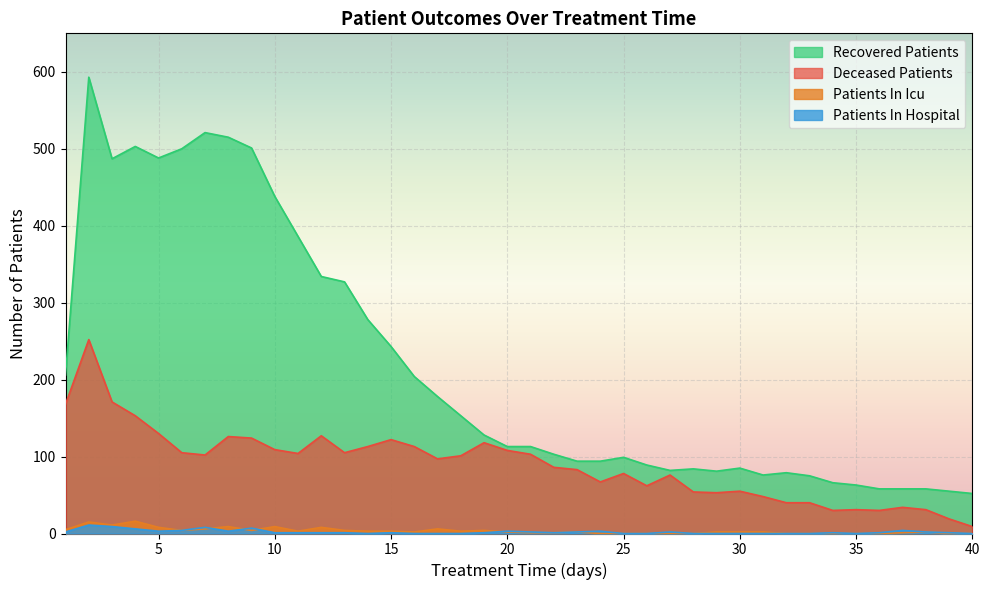

True or false: deceased_patients and patients_in_hospital intersect in this chart.

False